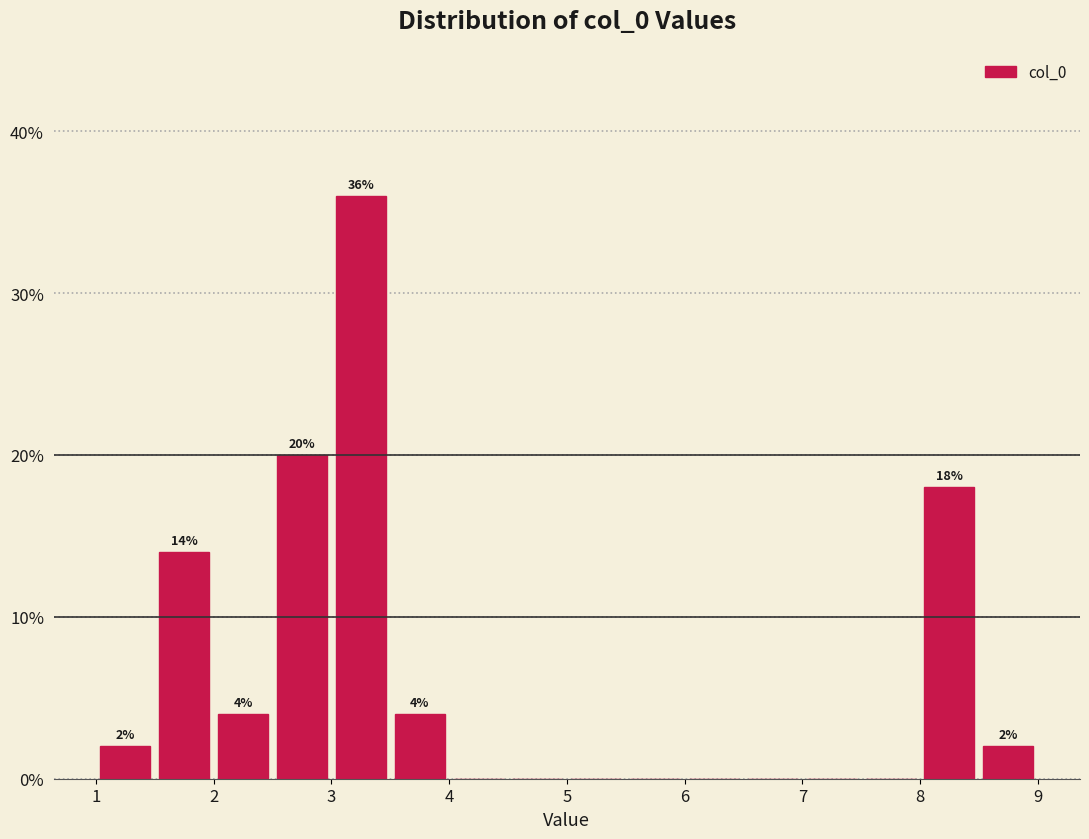

Over which range of the x-axis is the bar tallest?

3.0 to 3.5